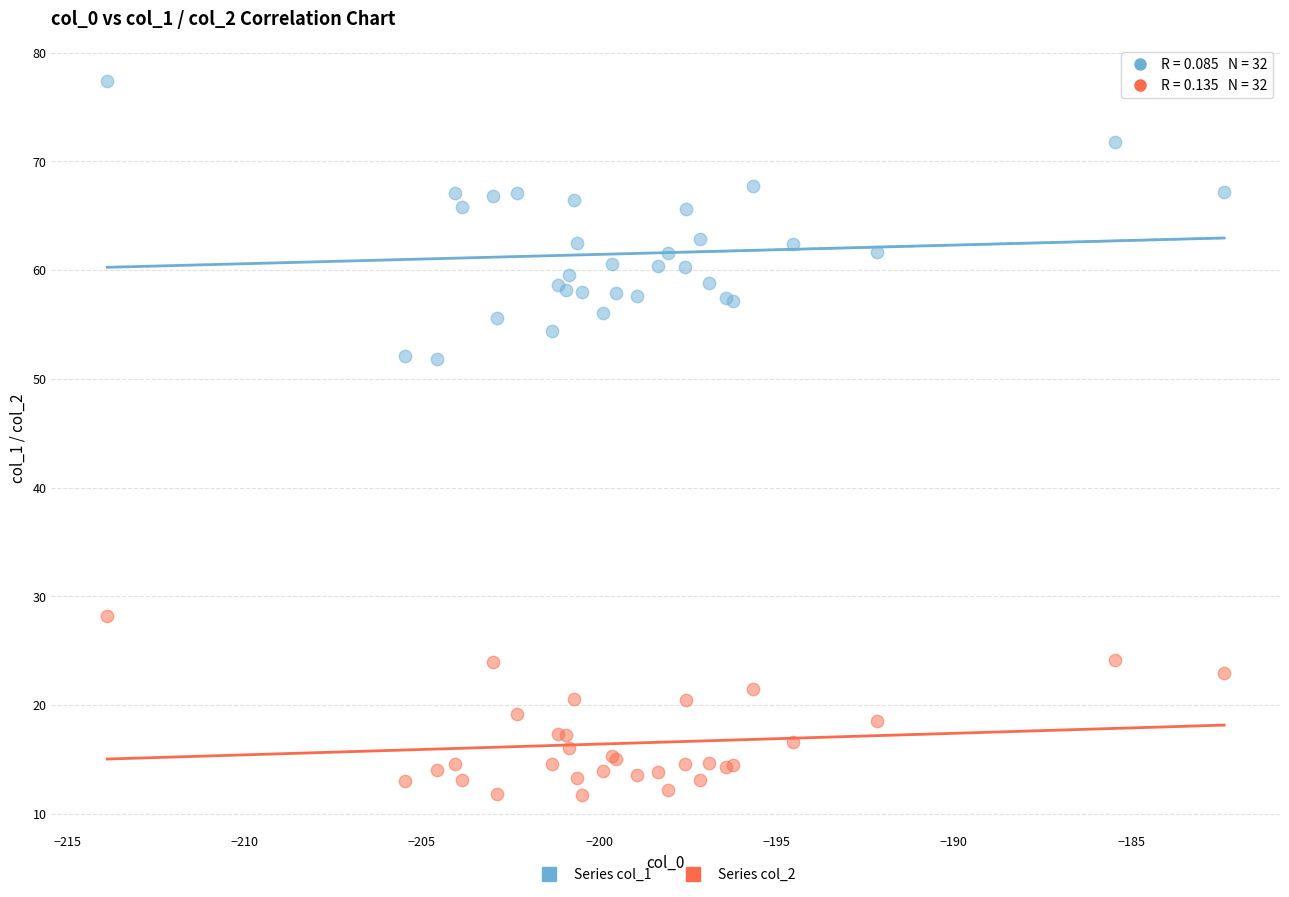

Which series has the largest Y range (max minus min)?

Series col_1